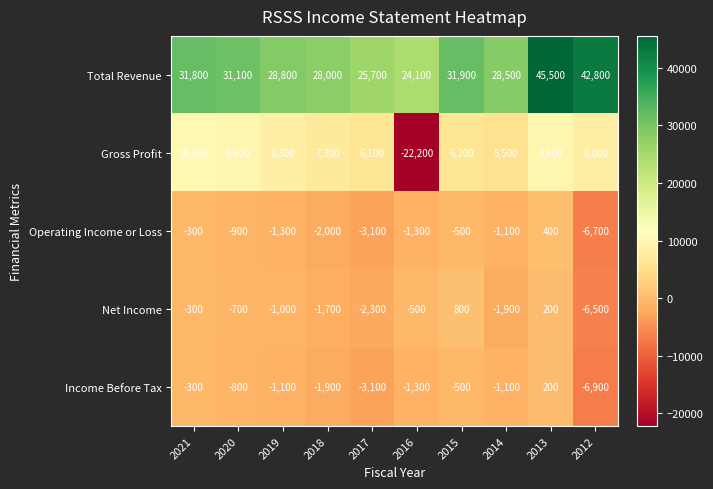

At which category does the chart reach its minimum across all series?

2016